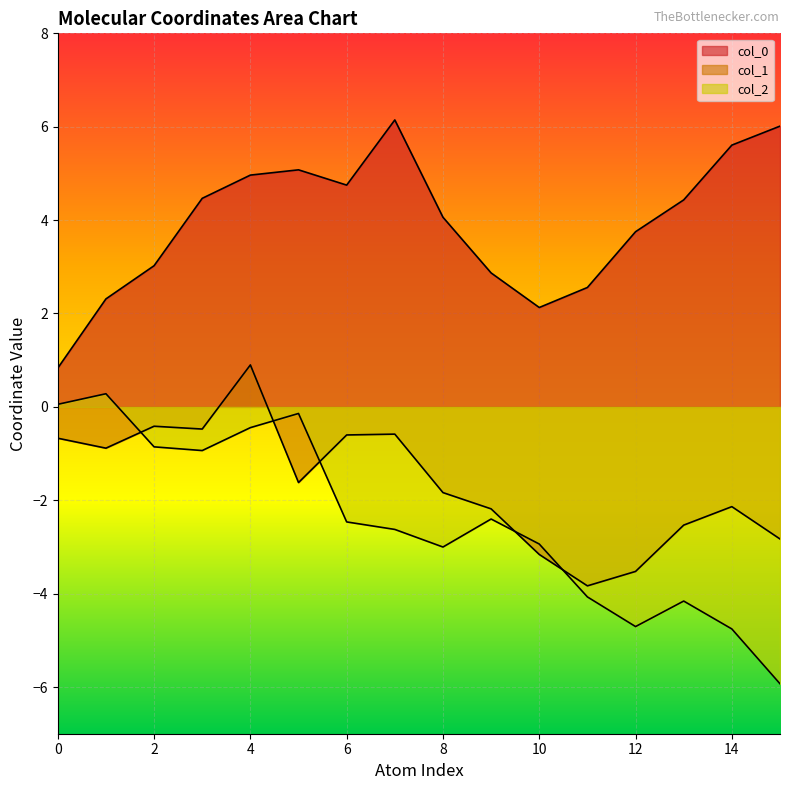

Is the value of col_2 at 6 greater than the value of col_1 at 12?

Yes